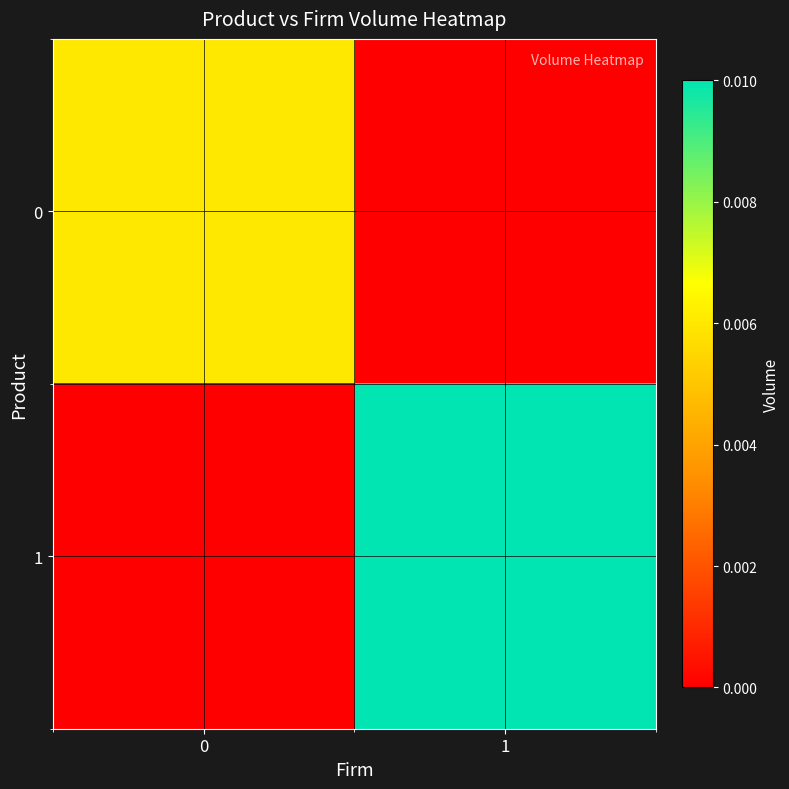

List the series in order of their peak value, highest first.

1, 0